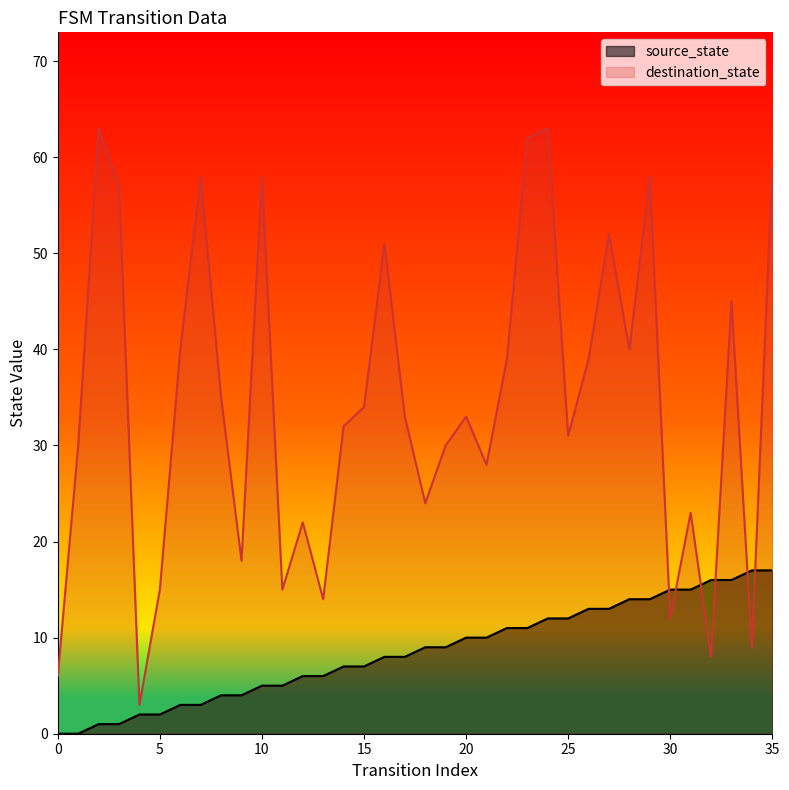

Which series has the largest total across all categories?

destination_state